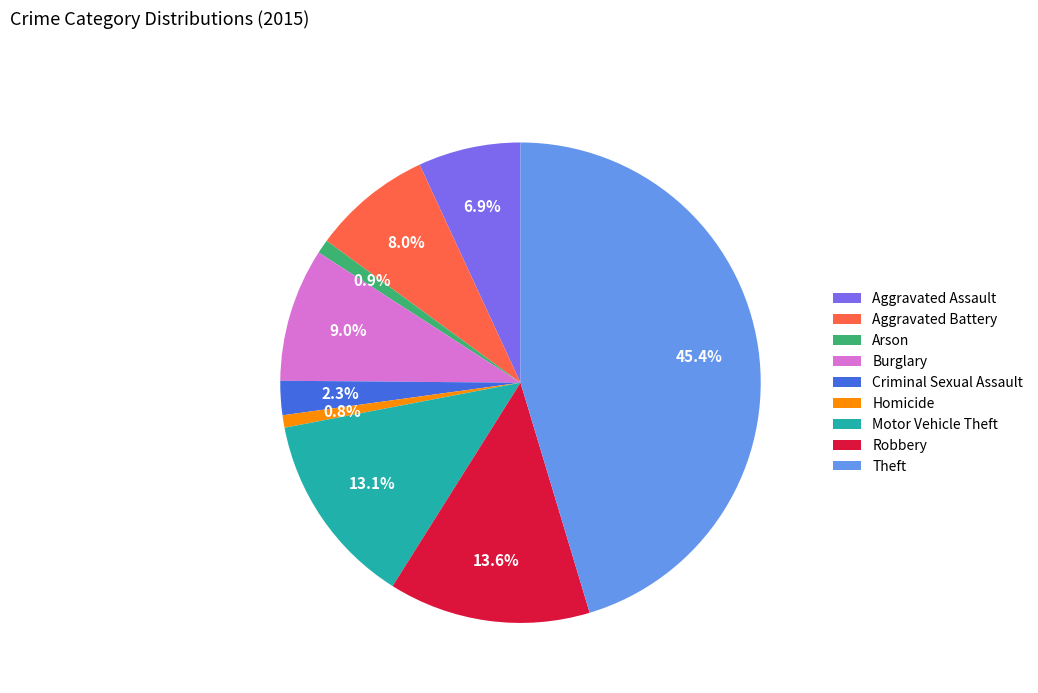

What is the largest slice in the pie chart?

Theft